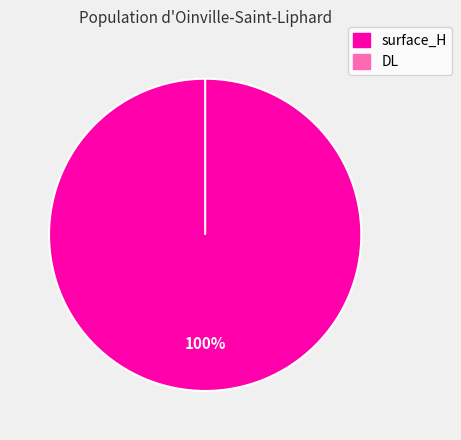

Rank the categories by value from highest to lowest.

surface_H, DL